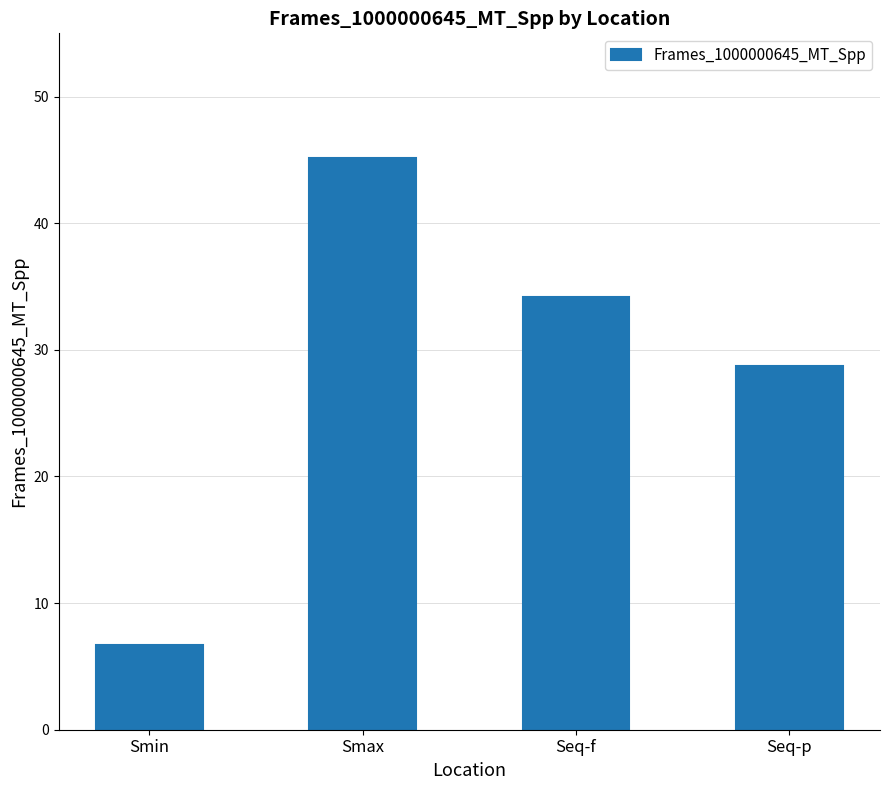

Where is the data nearest to the value 25?

Seq-p